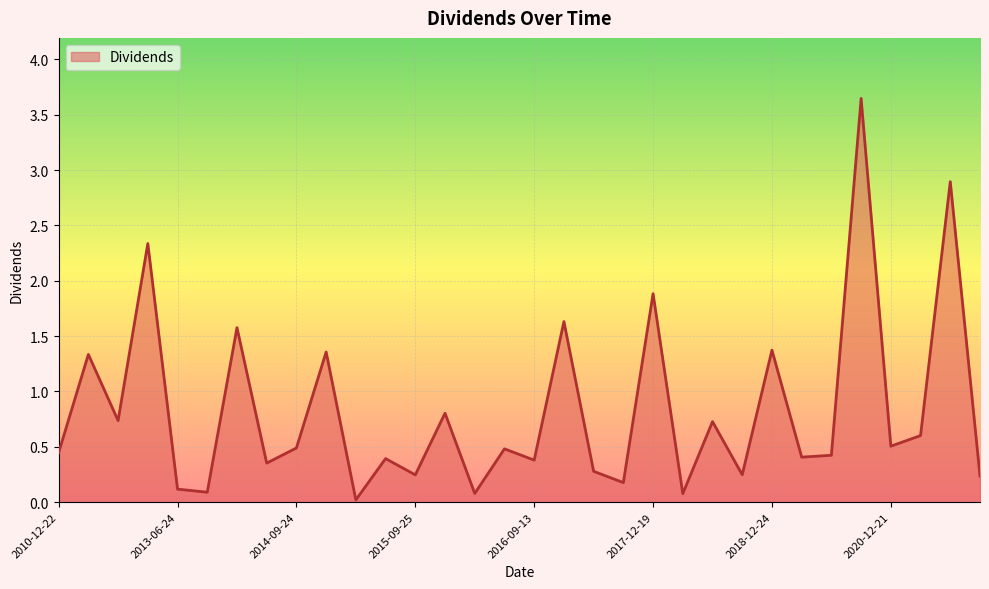

How many lines are shown in the chart?

1